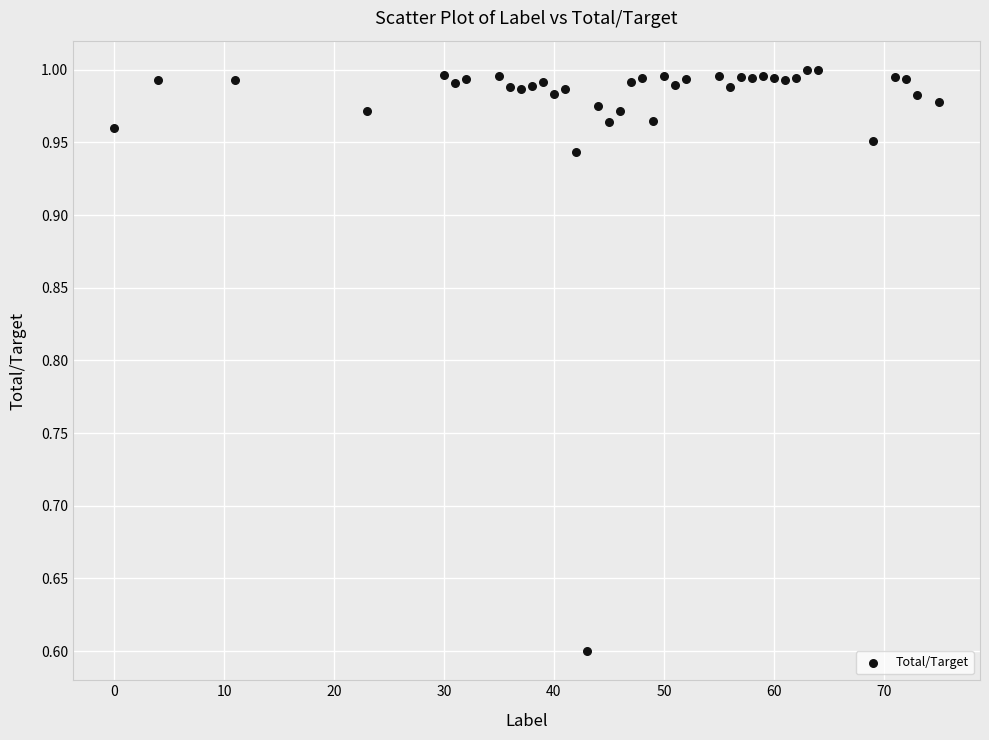

What is the range of Y values (max minus min)?

0.4